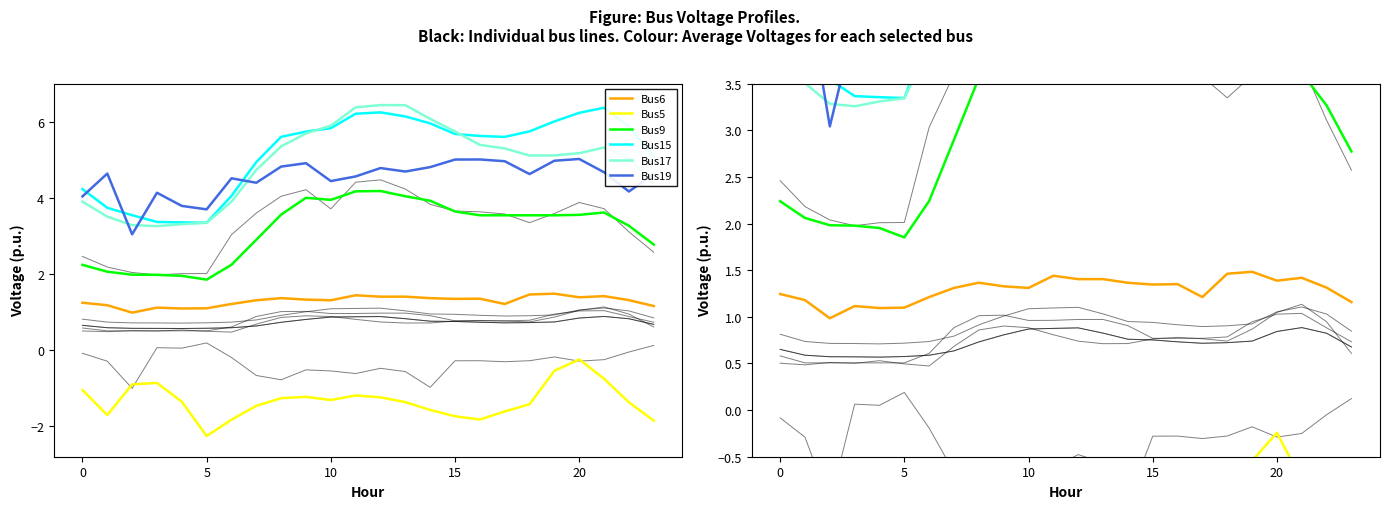

Which series has the largest total across all categories?

Bus15